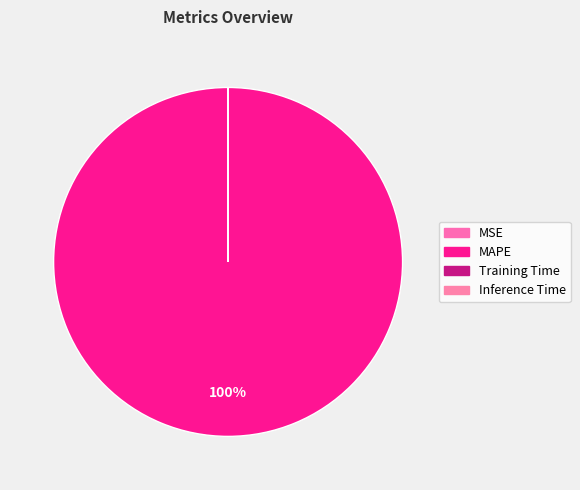

What percentage is NOT represented by MSE?

100.0%